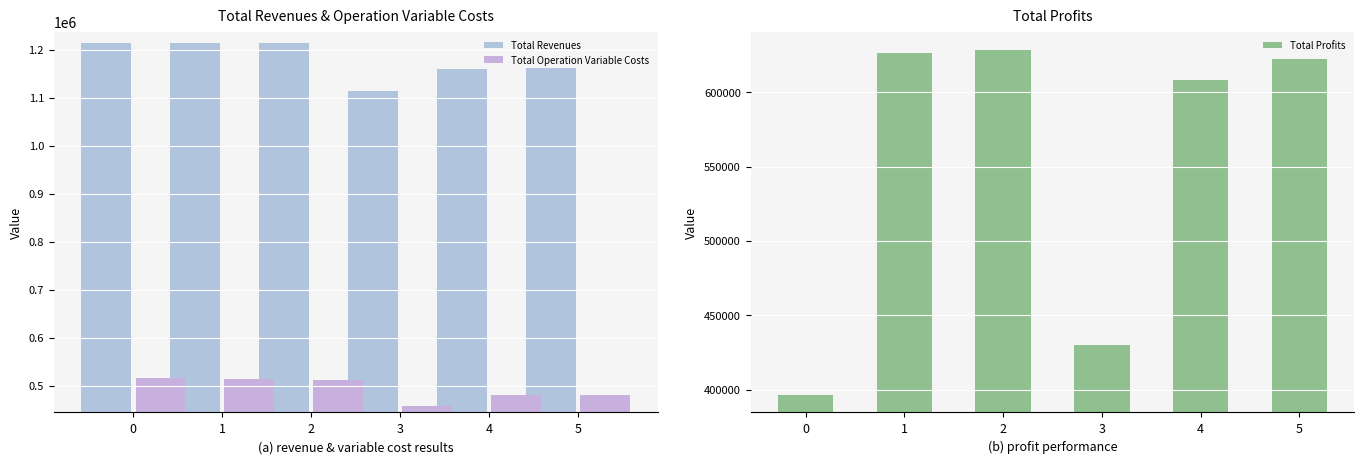

Reading right to left, transcribe all the data shown in this chart.

Total Revenues: 1161387.7	1159488.0	1113957.9	1213490.3	1213490.3	1213490.3
Total Operation Variable Costs: 479746.4	480225.3	457642.5	512267.5	513838.6	515407.6
Total Profits: 622214.4	607919.8	430317.6	628136.0	626564.8	396547.8